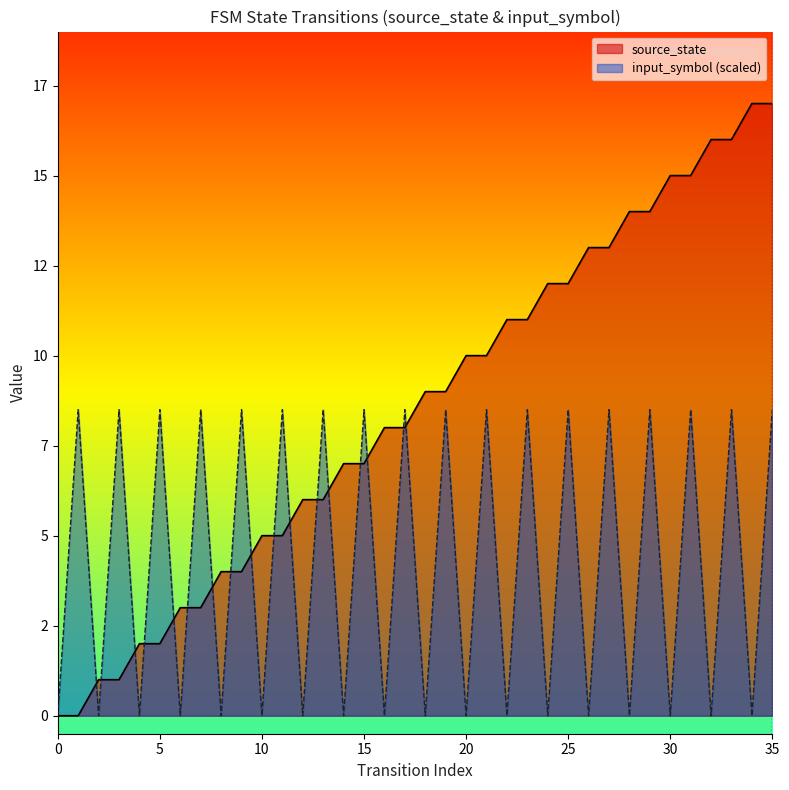

At how many categories does at least one series exceed 15?

4